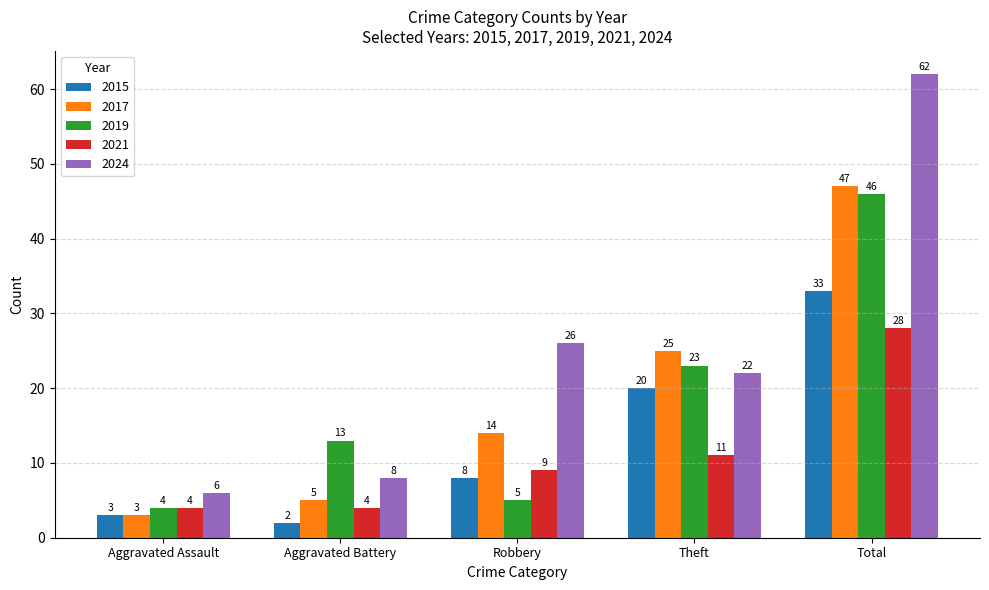

Which category has the lowest value in the 2015 series?

Aggravated Battery